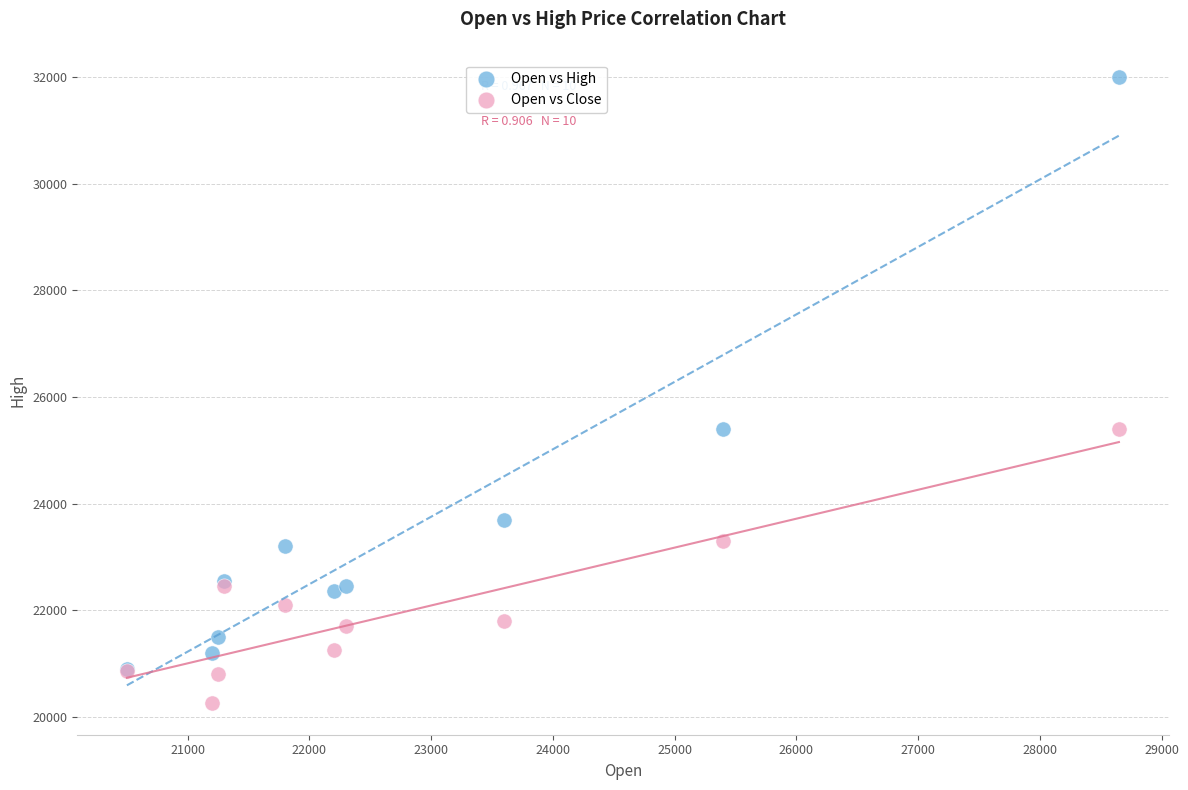

Which series reaches the minimum Y coordinate?

Open vs Close